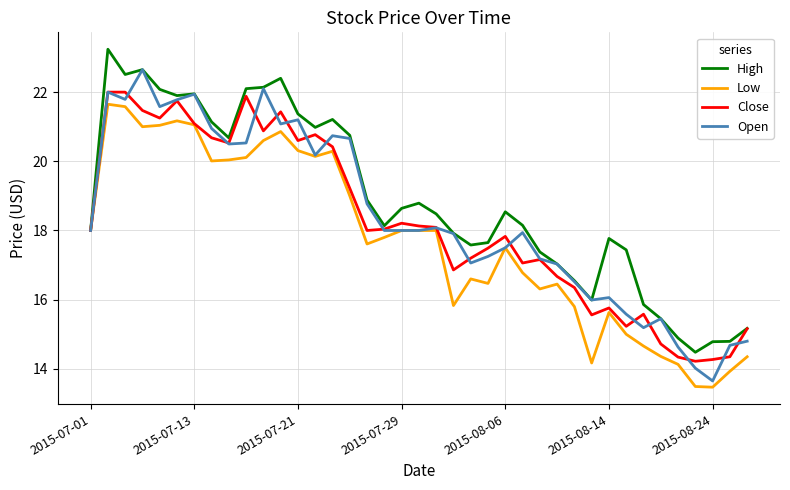

What is the smallest value displayed?

13.5